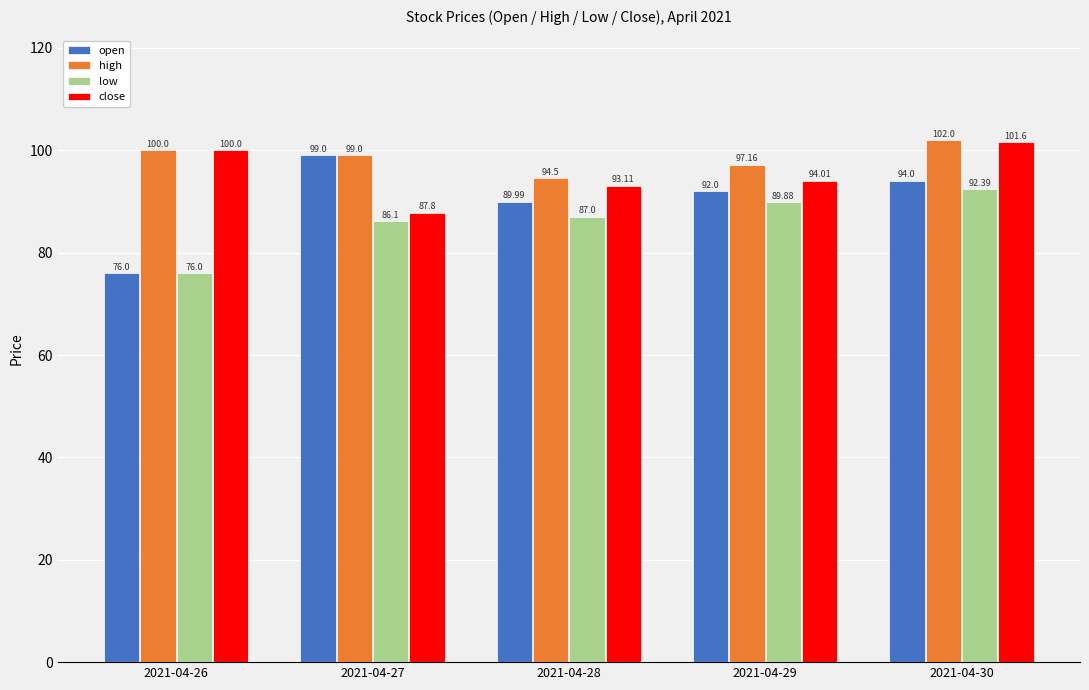

How many groups of bars are there?

5